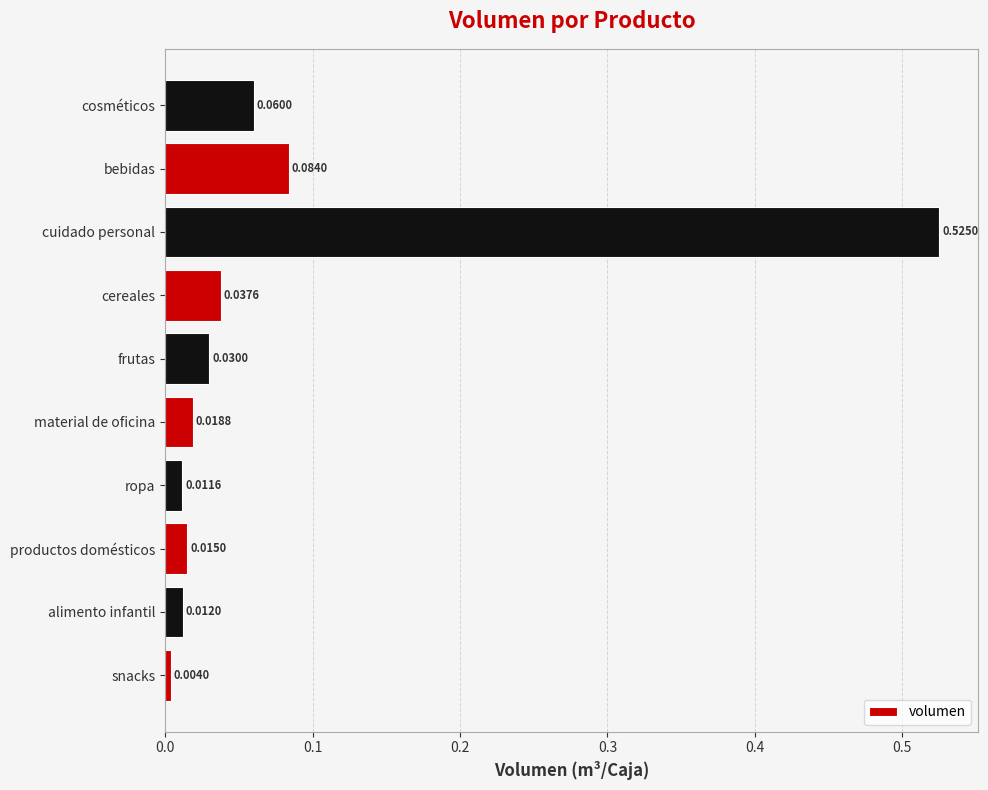

Rank the categories by value from highest to lowest.

cuidado personal, bebidas, cosméticos, cereales, frutas, material de oficina, productos domésticos, alimento infantil, ropa, snacks